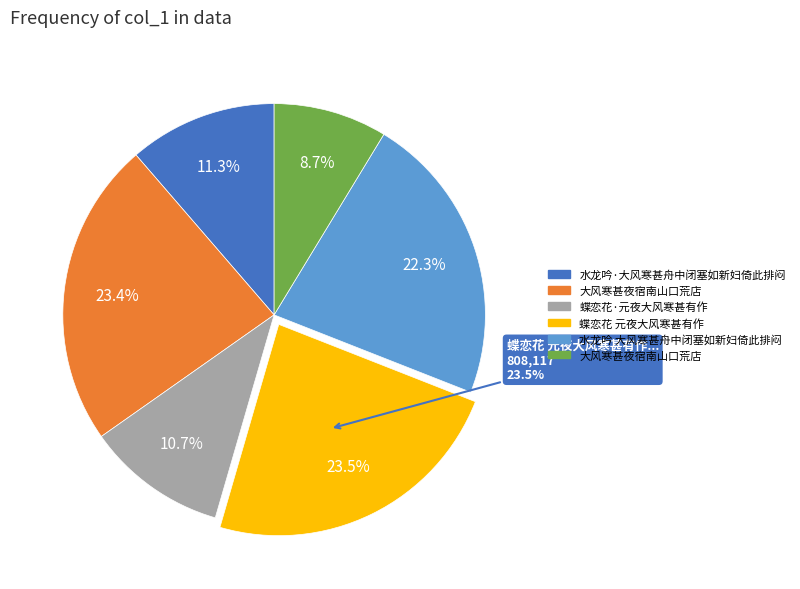

To the nearest percent, what is the difference between the 水龙吟 大风寒甚舟中闭塞如新妇倚此排闷 and 蝶恋花·元夜大风寒甚有作 slice percentages?

12%